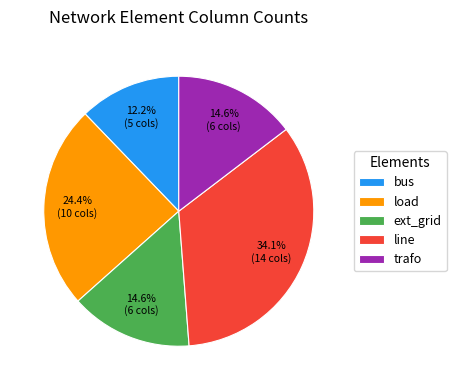

Which category has the smallest portion of the pie?

bus